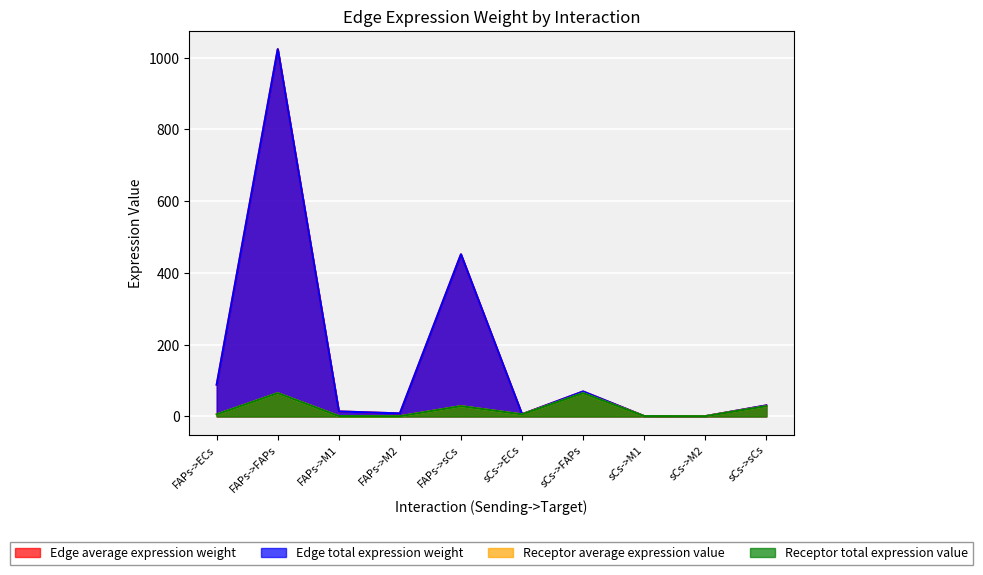

At which category is the sum across all series the highest?

FAPs->FAPs